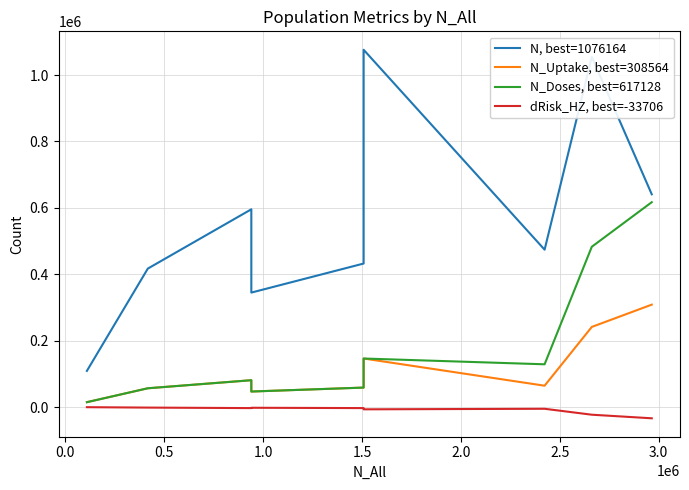

How many interior local peaks does the N_Uptake, best=308564 series have?

2